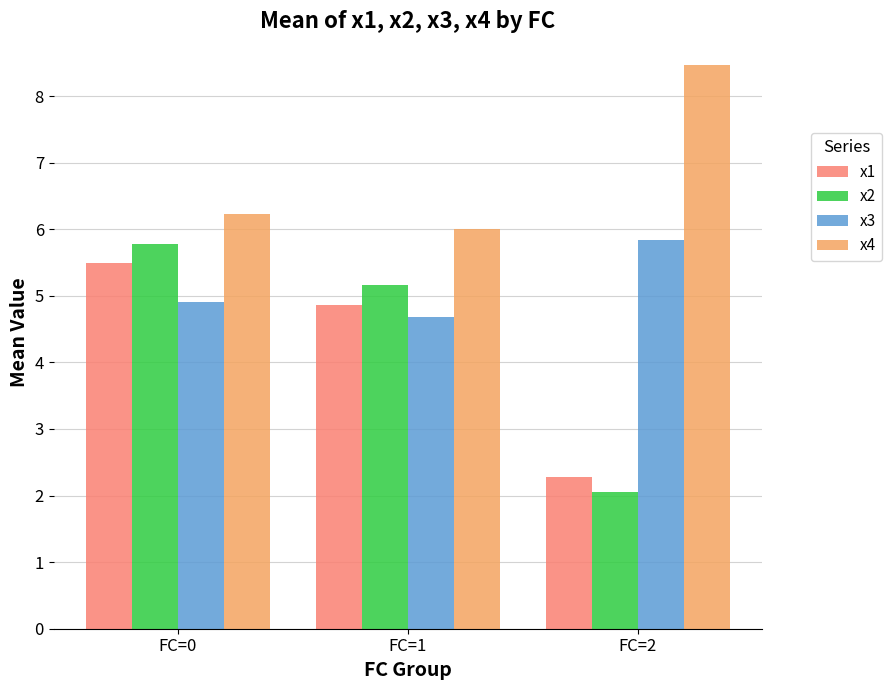

What is the difference between the highest and lowest values at FC=1?

1.3